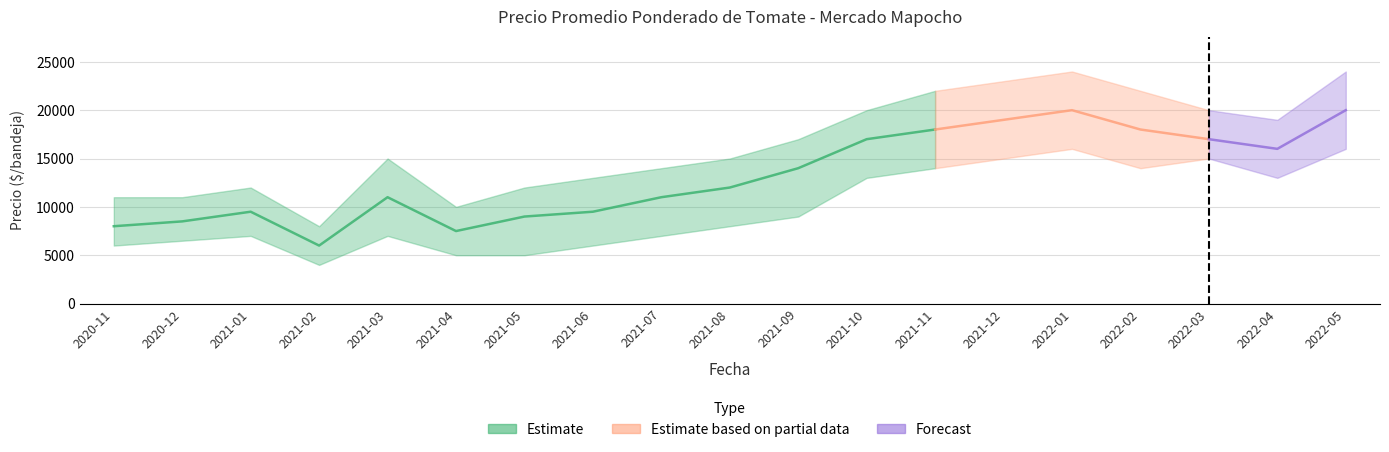

Reading right to left, what are all the values shown in this chart?

Precio minimo: 16000	13000	15000	14000	16000	15000	14000	13000	9000	8000	7000	6000	5000	5000	7000	4000	7000	6500	6000
Precio maximo: 24000	19000	20000	22000	24000	23000	22000	20000	17000	15000	14000	13000	12000	10000	15000	8000	12000	11000	11000
Precio promedio ponderado: 20000	16000	17000	18000	20000	19000	18000	17000	14000	12000	11000	9500	9000	7500	11000	6000	9500	8500	8000